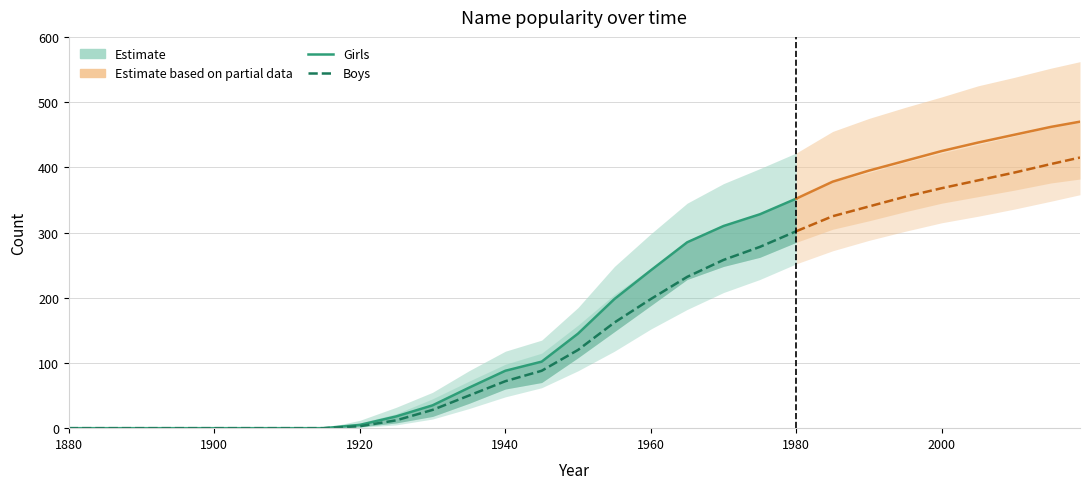

The Girls series shows 88 at 1940. True or false?

True